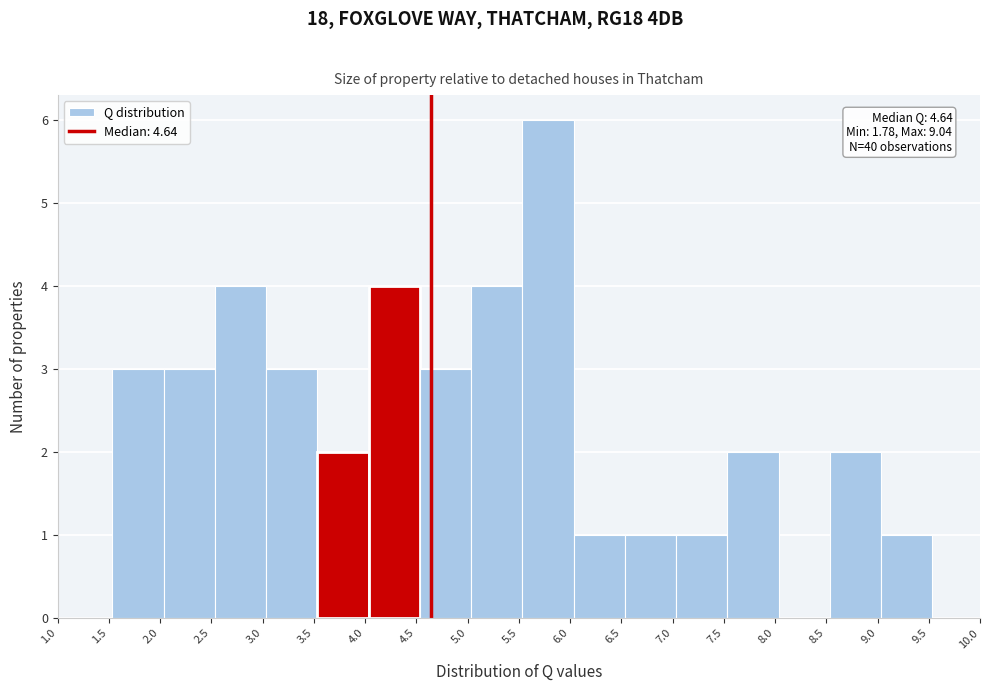

Over which range of the x-axis is the bar tallest?

5.55 to 6.05